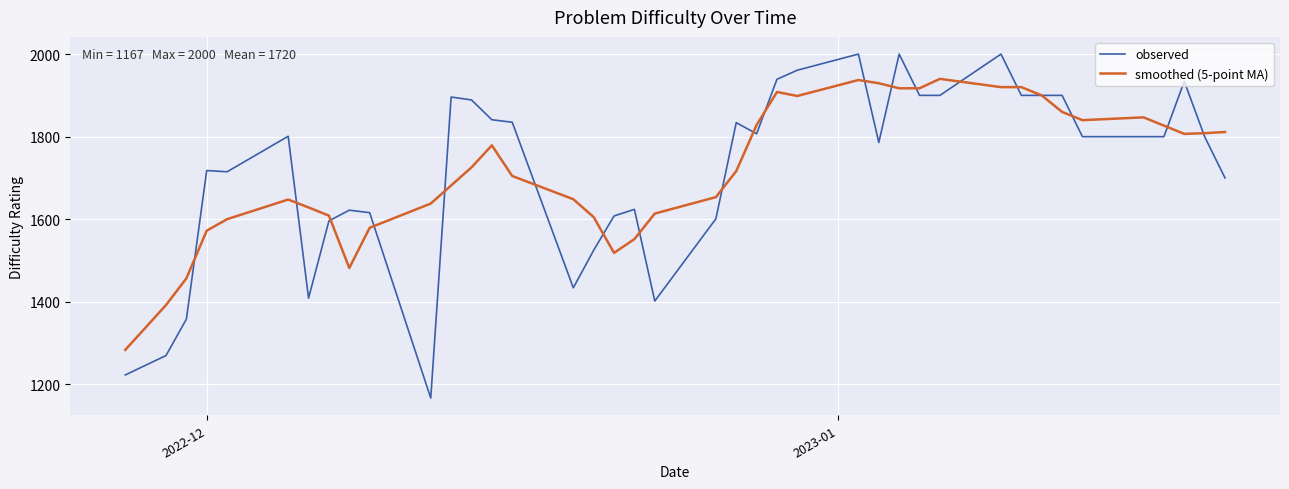

What is the highest value of the observed series?

2000.0